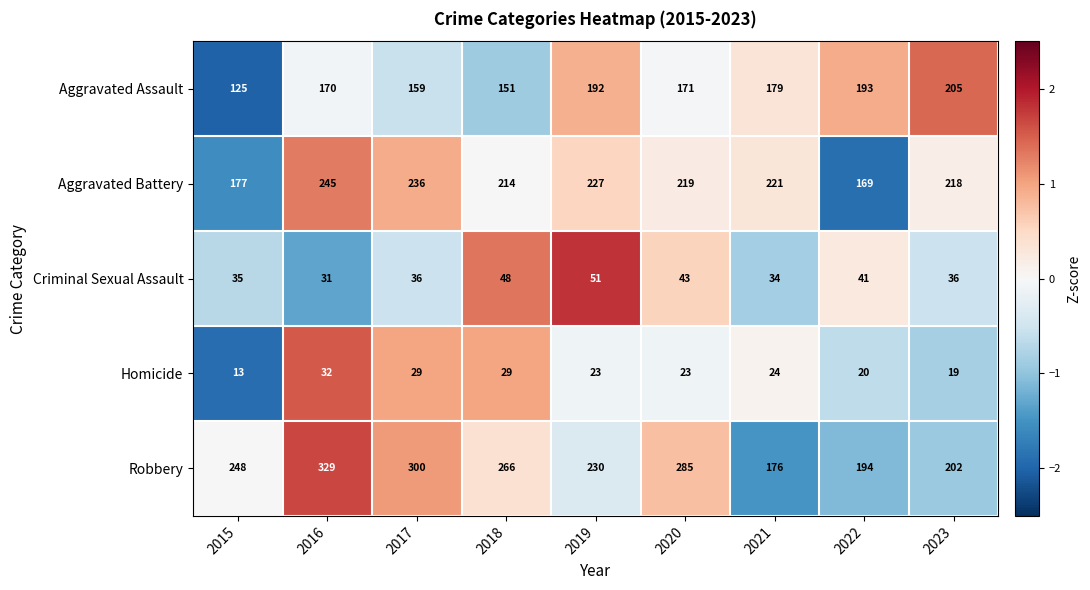

True or false: Aggravated Battery has a value of 86 at 2023.

False